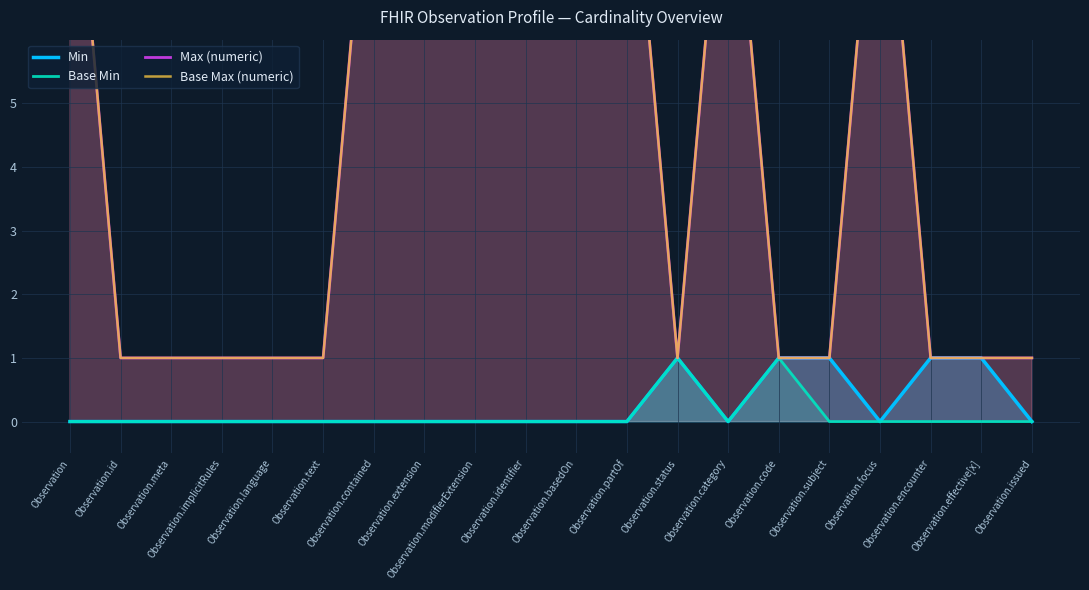

True or false: Base Min and Max (numeric) intersect in this chart.

False